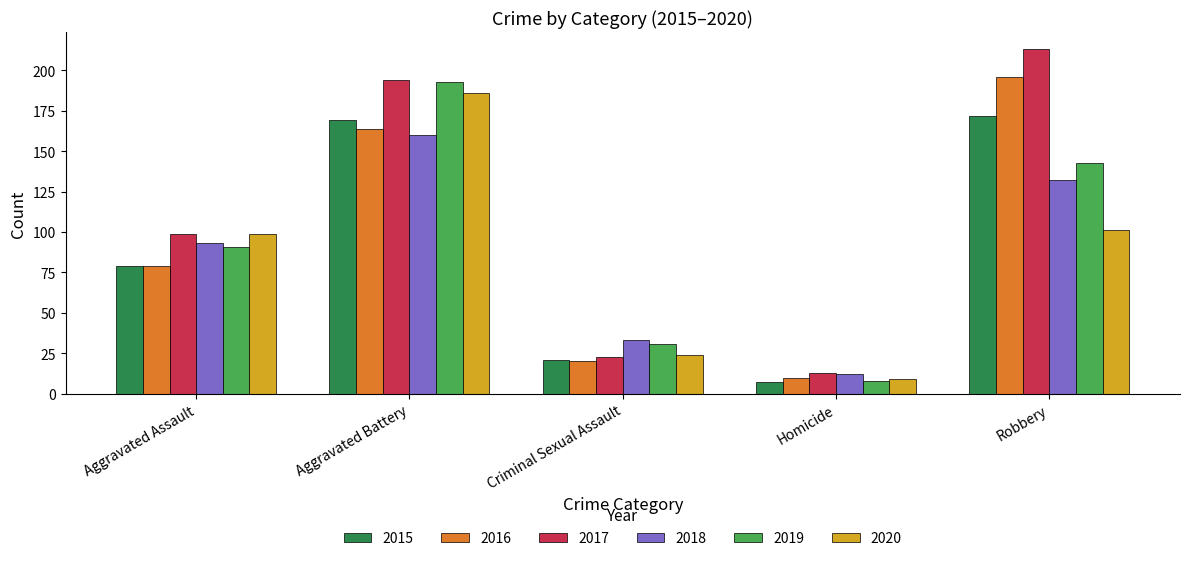

What is the difference between the maximum and second lowest values in the 2017 series?

190